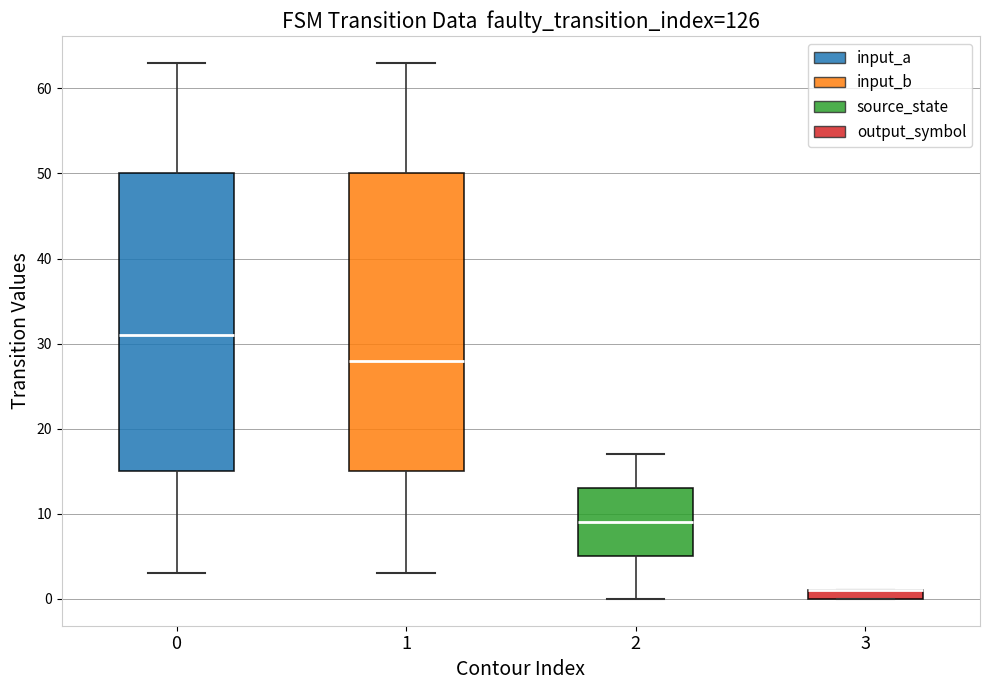

Where does the median line of the box at x = 0 sit on the y-axis? The values are not printed on the chart, so give them approximately, as read against the axis.

31